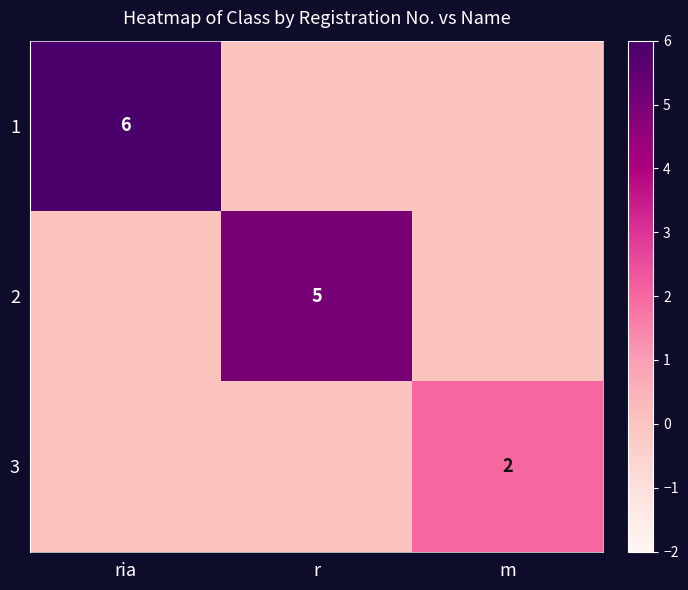

The 3 series shows 2 at m. True or false?

True